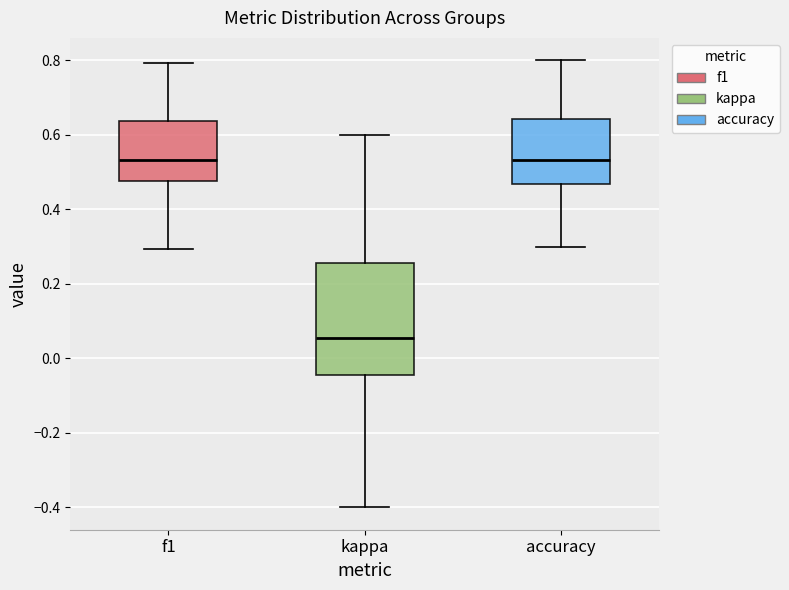

Which box is the tallest, from its lower edge to its upper edge?

kappa